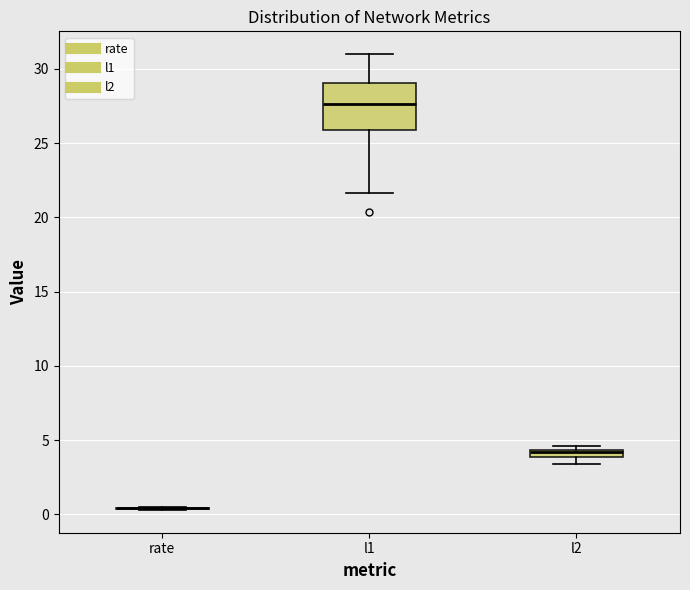

Which box is the tallest, from its lower edge to its upper edge?

l1